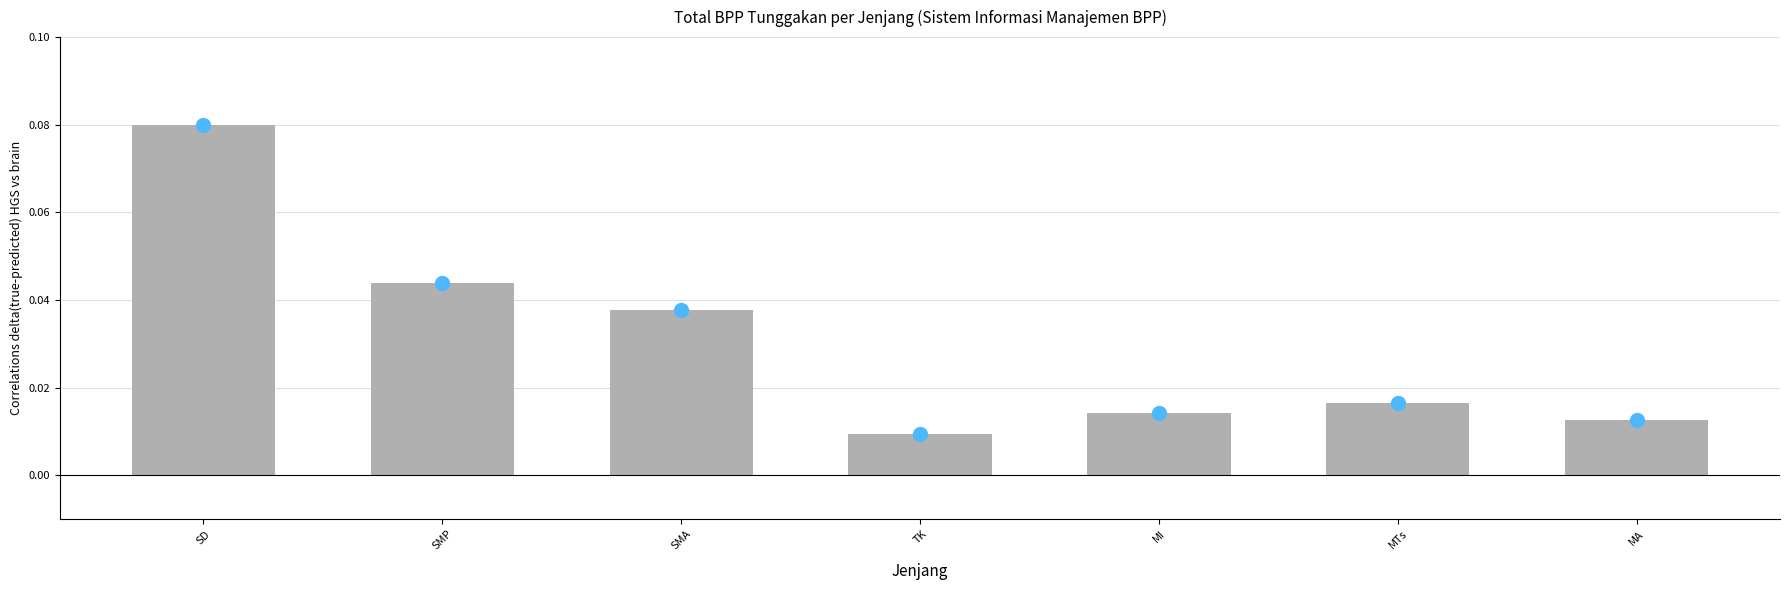

What position from the right is SMP?

6